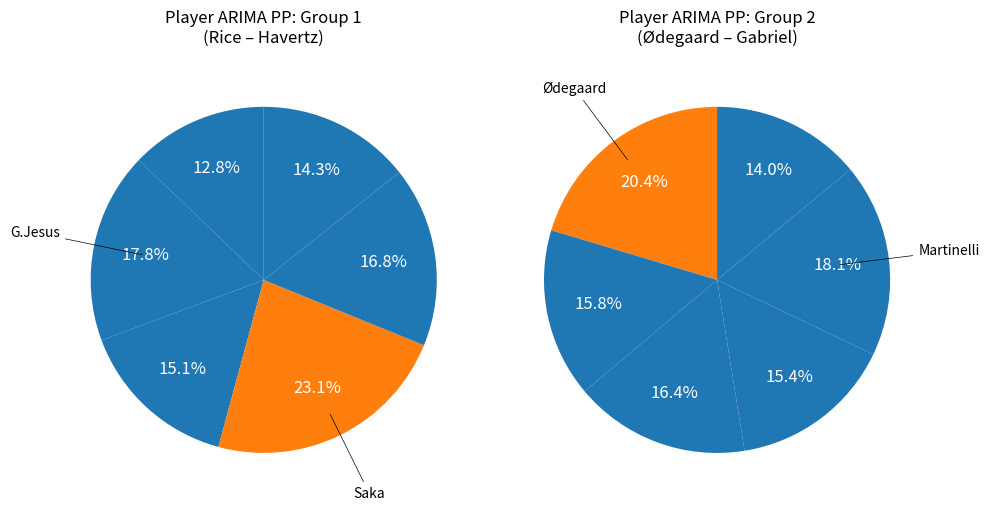

Is there any slice that represents more than half of the pie?

No